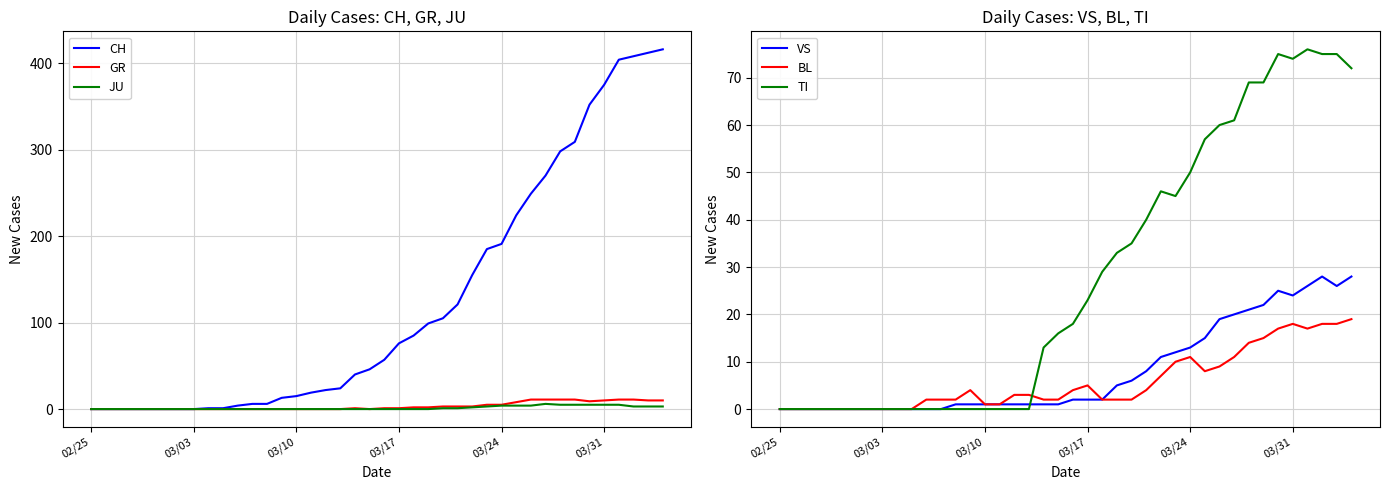

How many values in the VS series exceed 2?

17